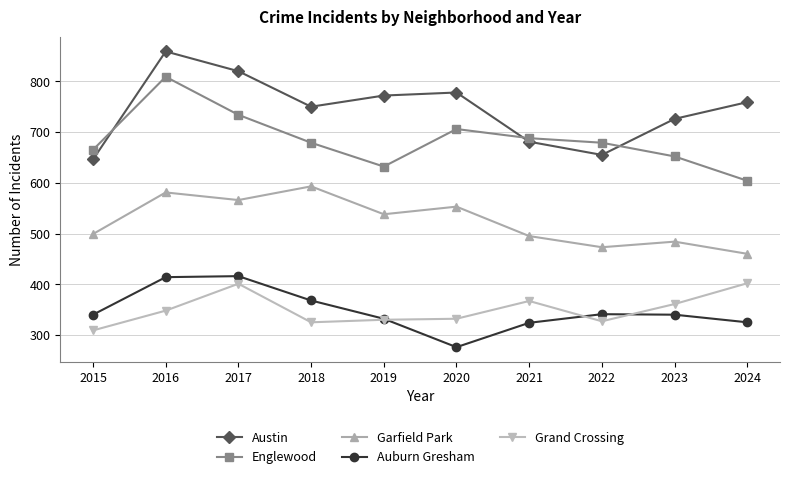

What is the spread (max minus min) of values at 2024?

434